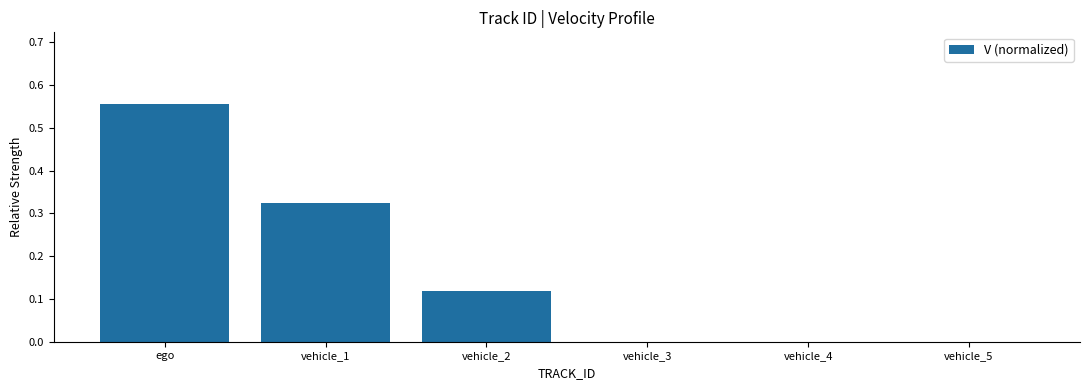

What is the average value?

0.2